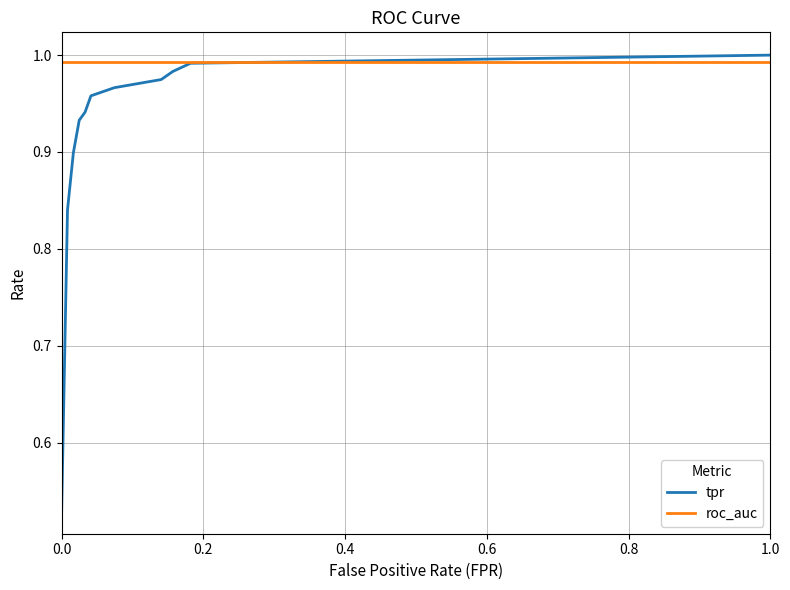

Which series has the largest total across all categories?

roc_auc